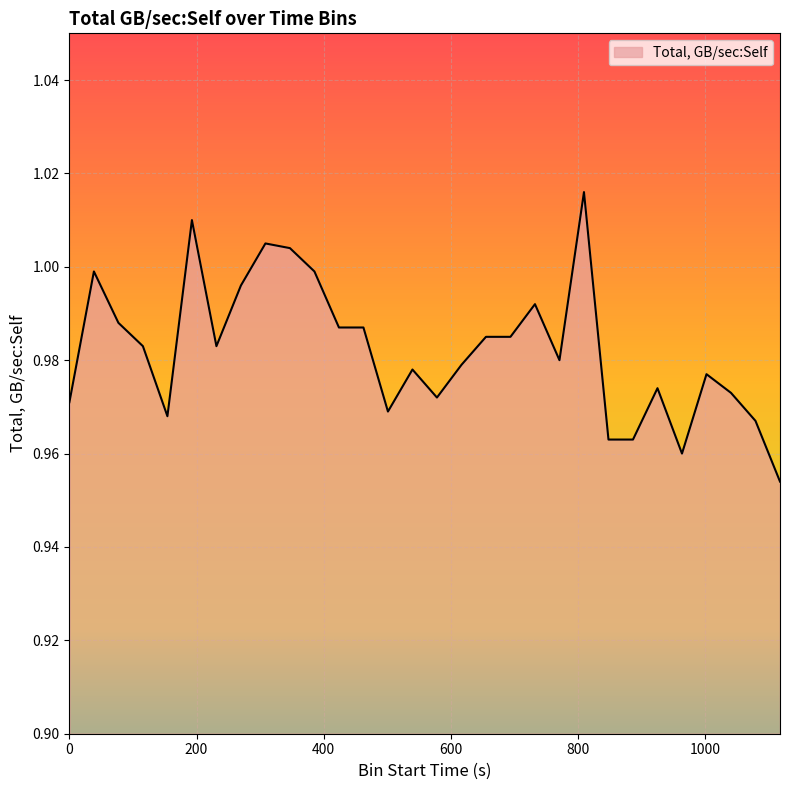

True or false: the data has more than 1 interior local peaks.

True